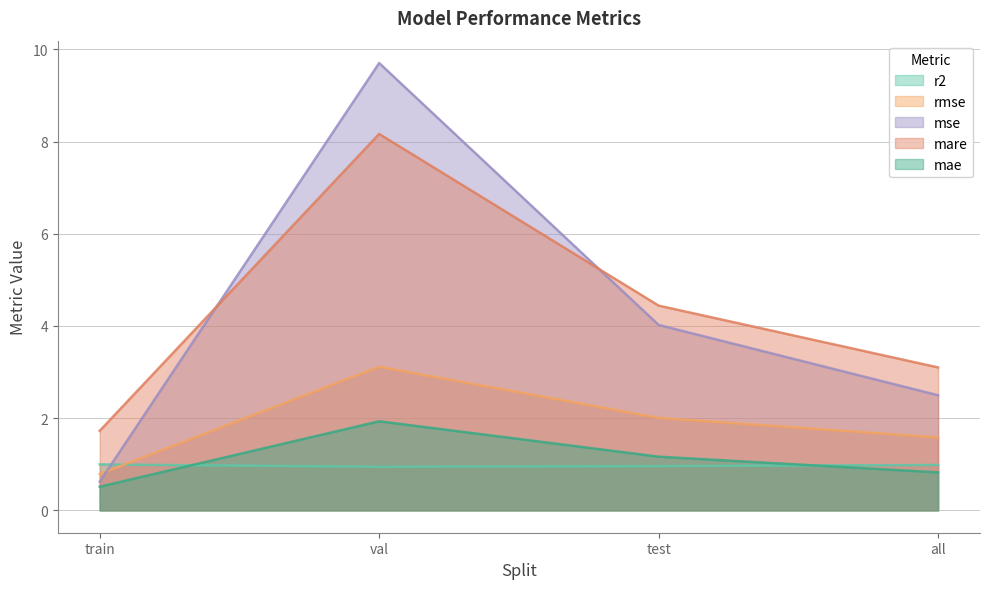

What is the sum of all mare values?

17.4